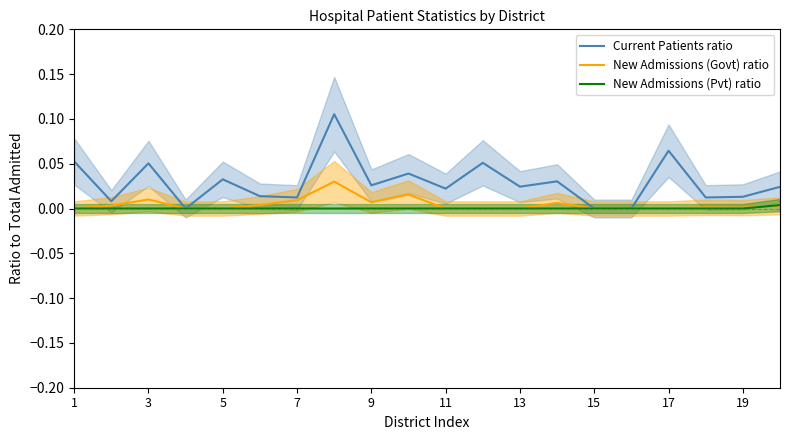

True or false: Current Patients ratio and New Admissions (Pvt) ratio cross at least once.

False